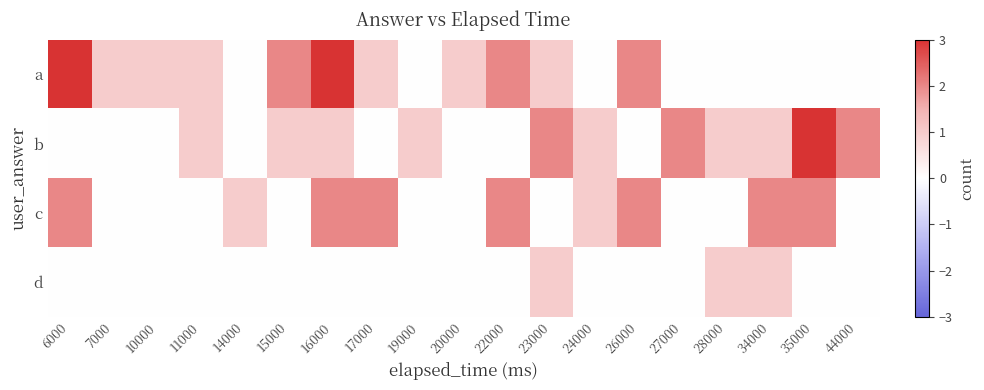

What is the difference between the highest and lowest values at 44000?

2